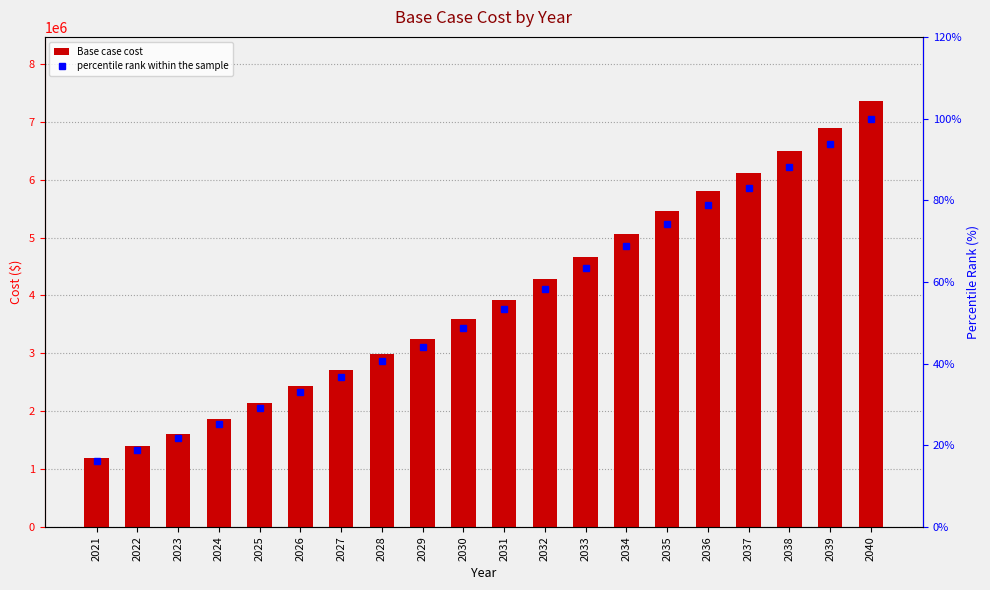

What are all the series names shown in the legend?

Base case cost, percentile rank within the sample